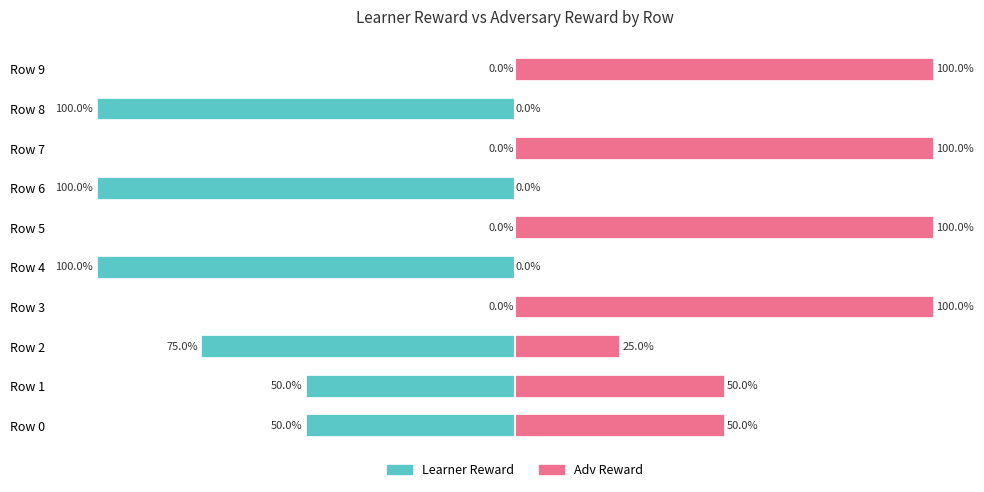

What is the difference between the maximum and minimum values in the learner reward series?

100